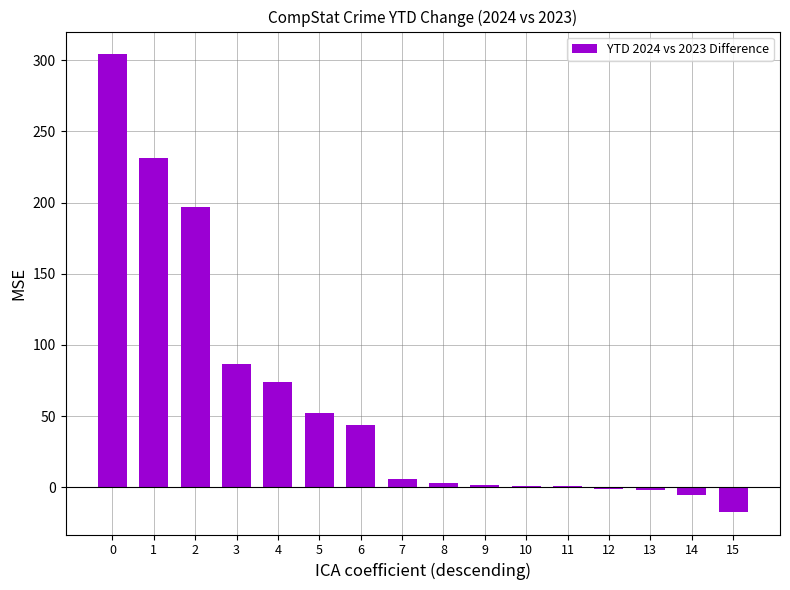

True or false: the data shows 1 at 11.

True